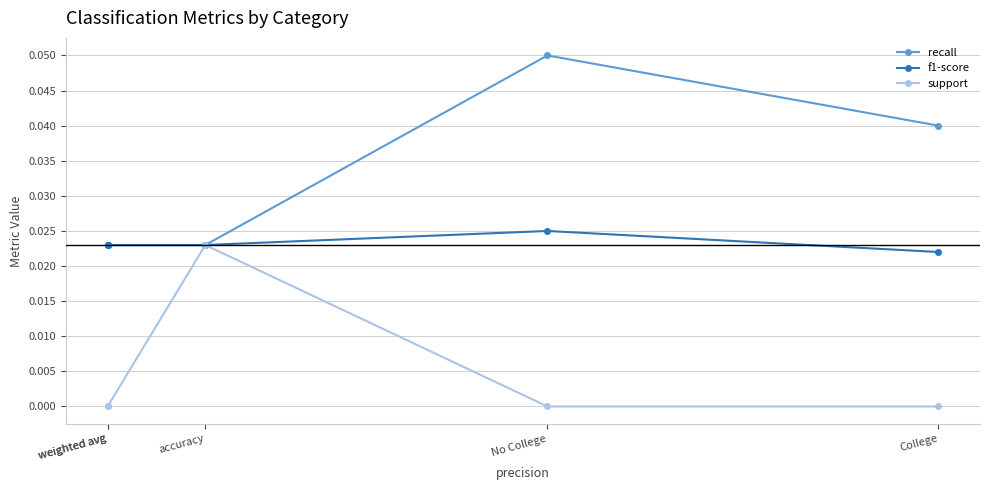

The support series shows 0.0 at College. True or false?

False